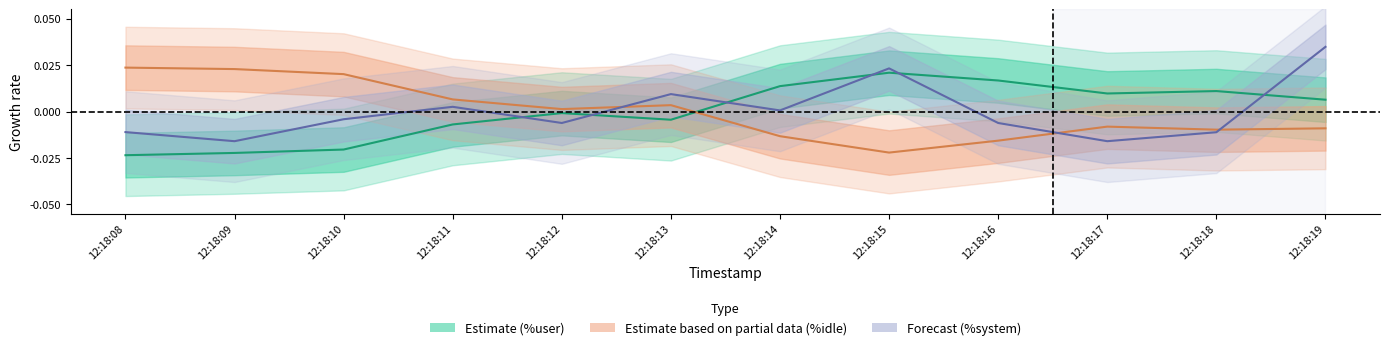

How many intersections are there between %system (Forecast) and %user (Estimate)?

6